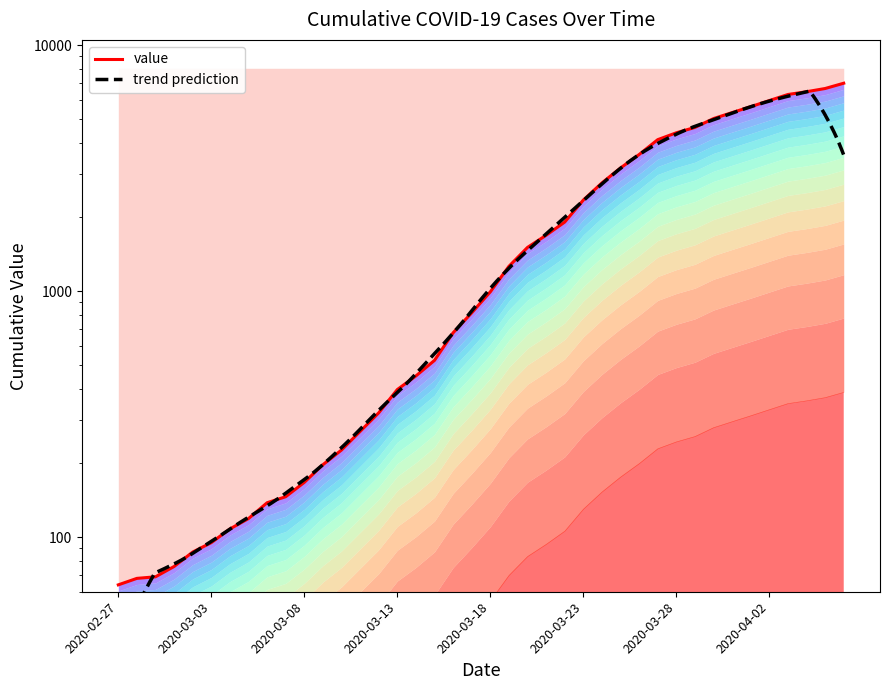

At which category does the chart reach its minimum across all series?

2020-02-27